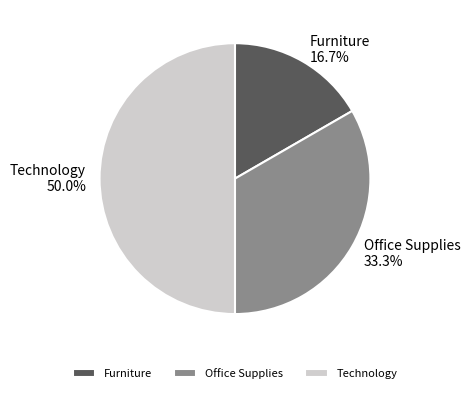

The Furniture slice represents 17% of the pie. True or false?

True